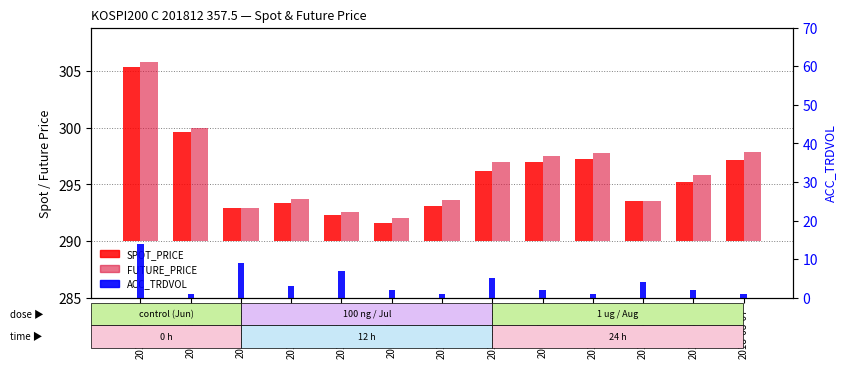

What is the label of the 1st bar from the left?

2018-06-18